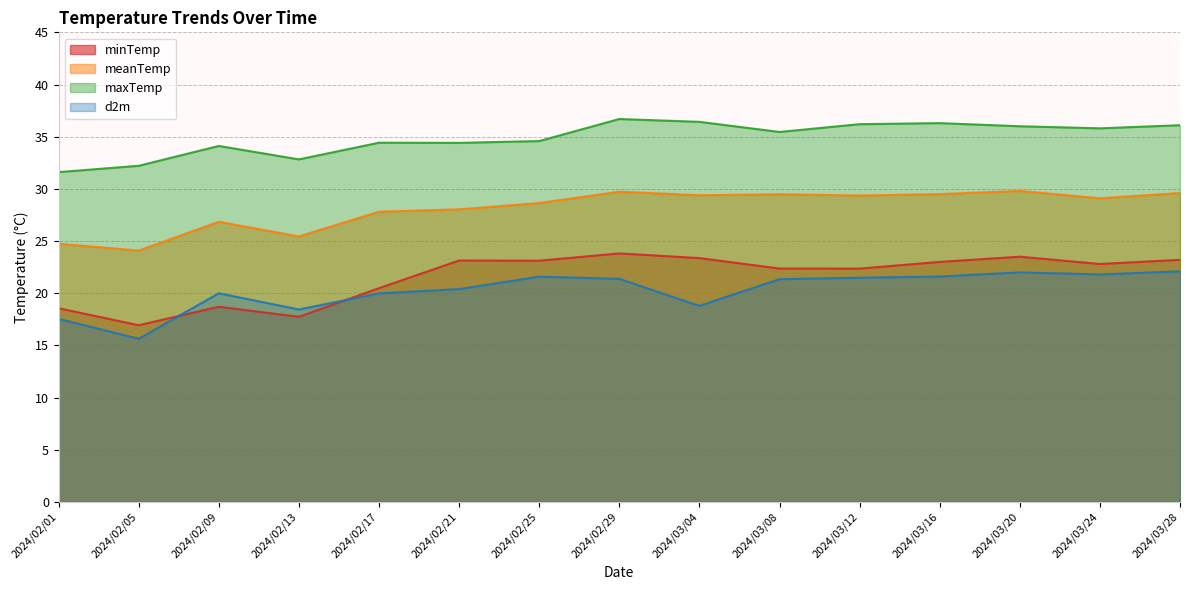

Which category has the highest value in the meanTemp series?

2024/03/20